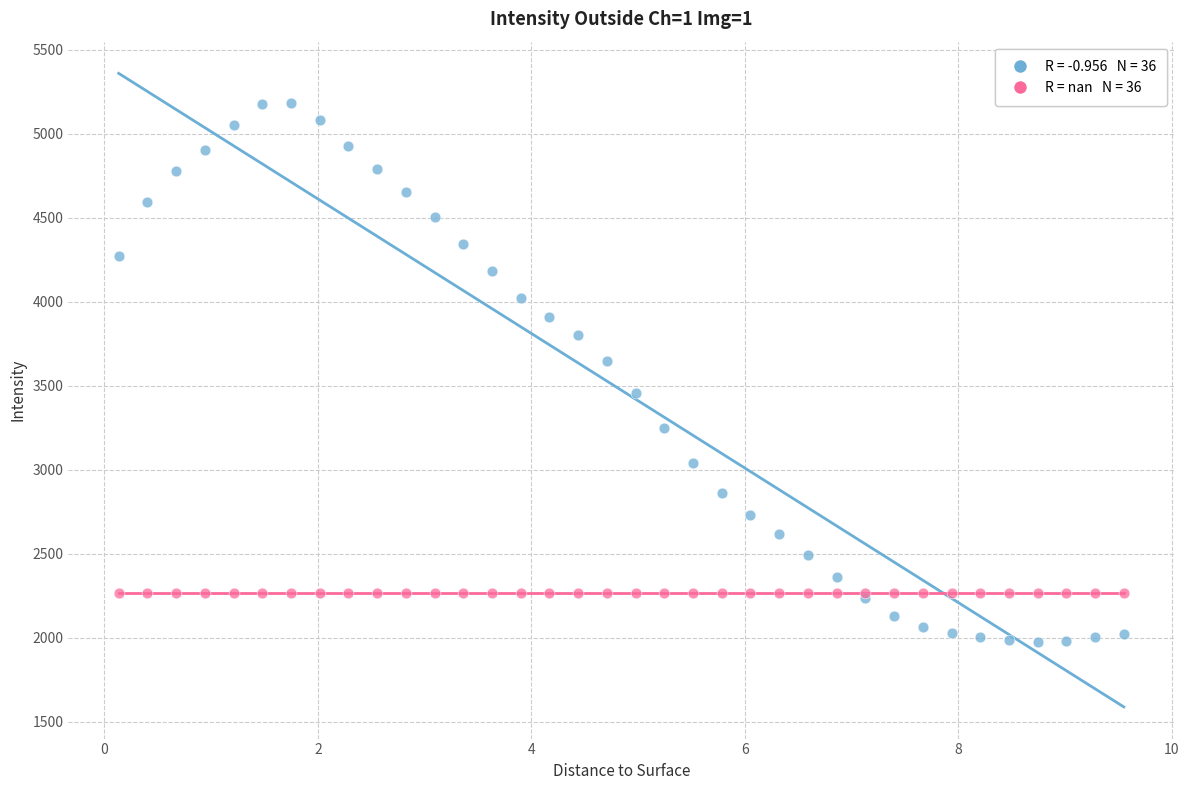

Across all series, what Y value is closest to 3581?

3649.5